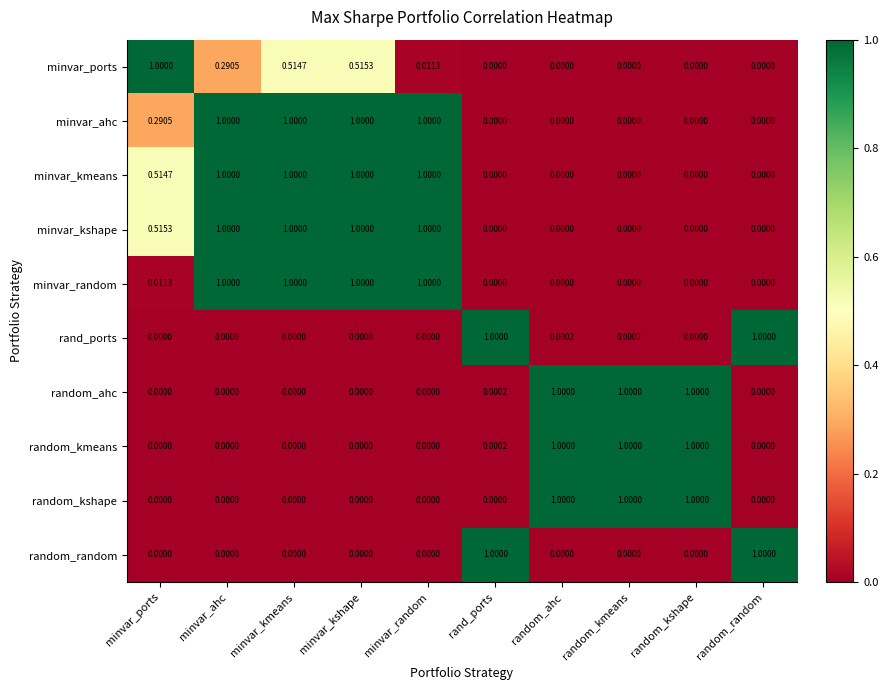

At which category is the sum across all series the highest?

minvar_kshape